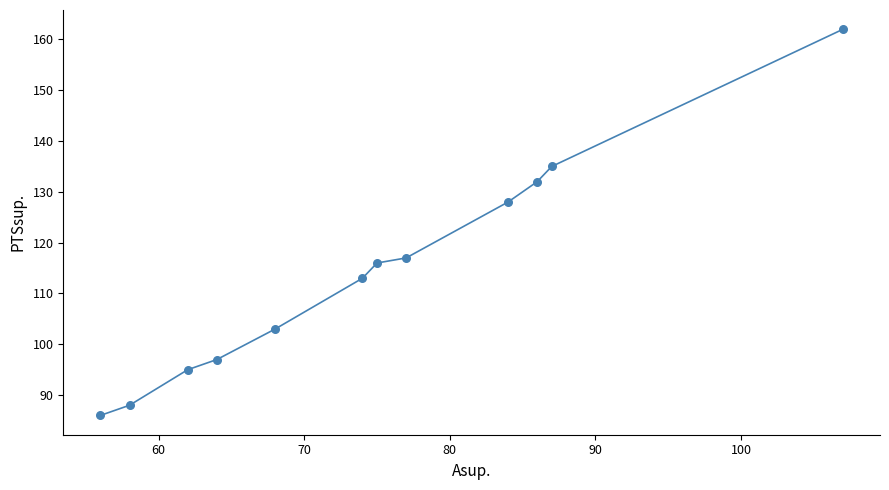

What is the range of Y values (max minus min)?

76